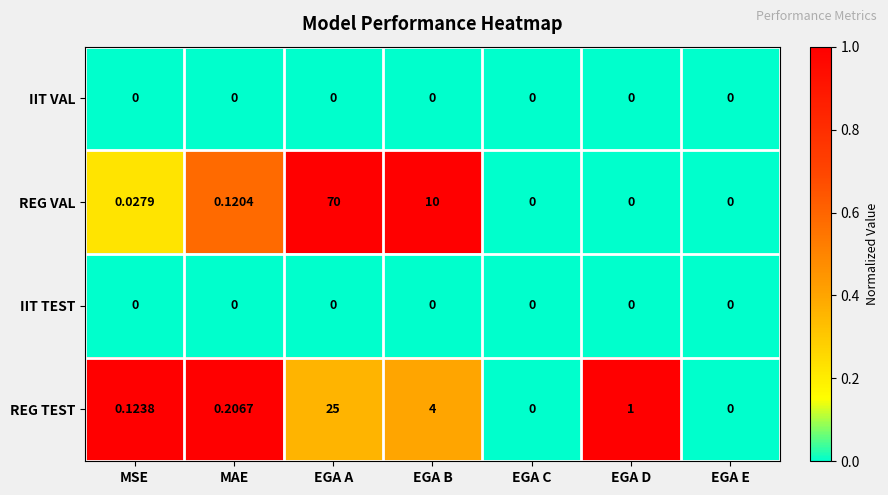

Which label corresponds to the largest value in the chart?

EGA A